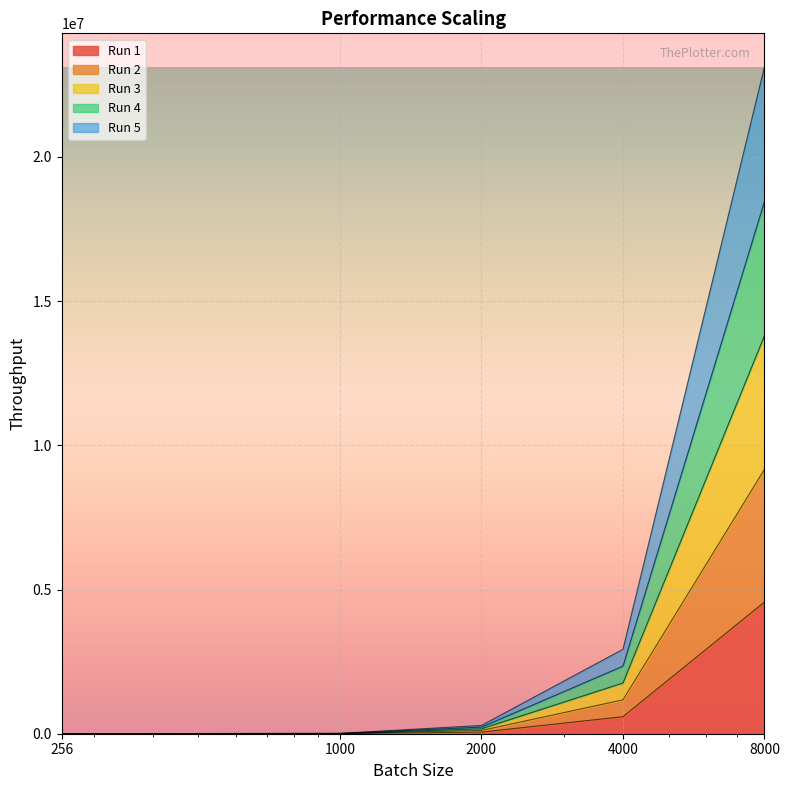

Between 8000 and 256, which is larger?

8000